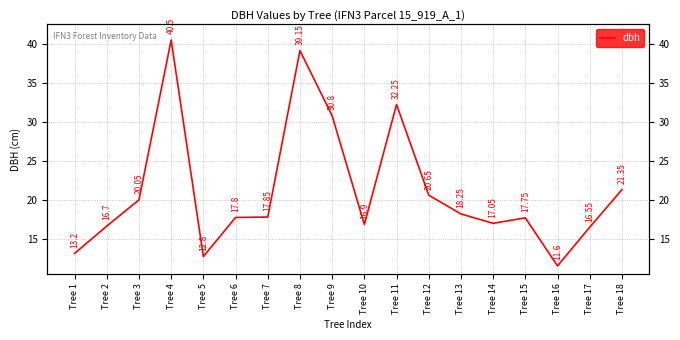

Which category has the lowest value across all series?

Tree 16